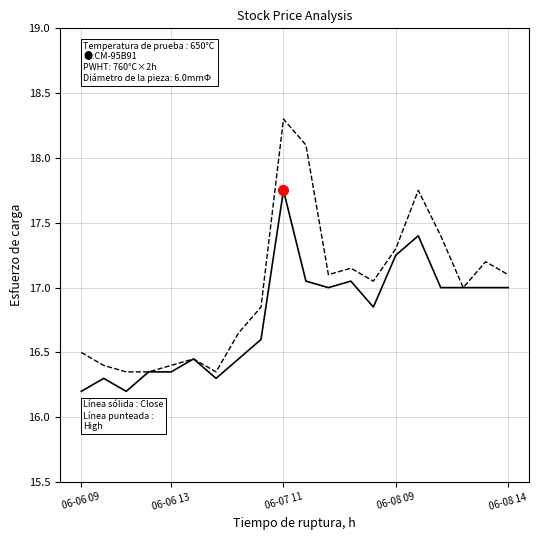

At 06-07 11, list the series in order from smallest to largest.

Close, High